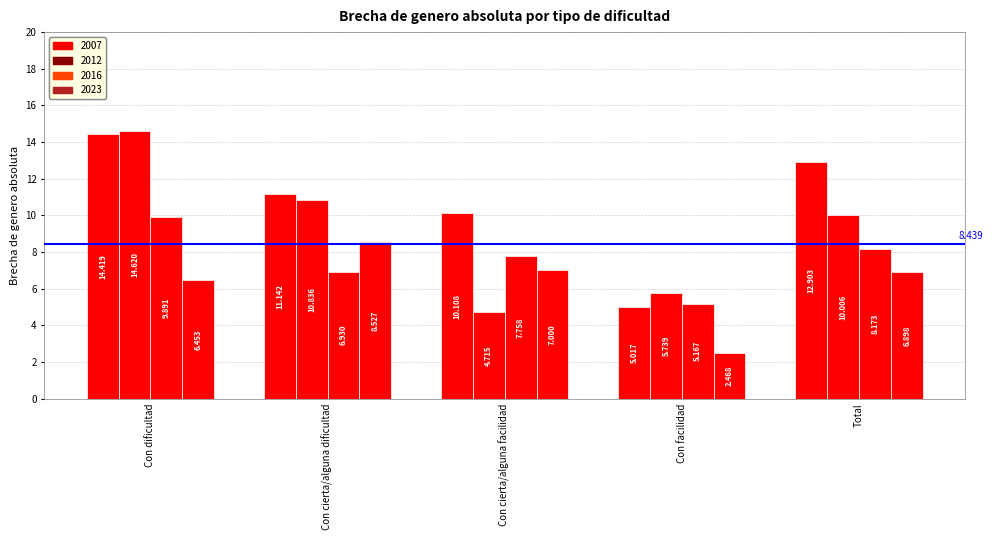

How many data points does each series have?

5